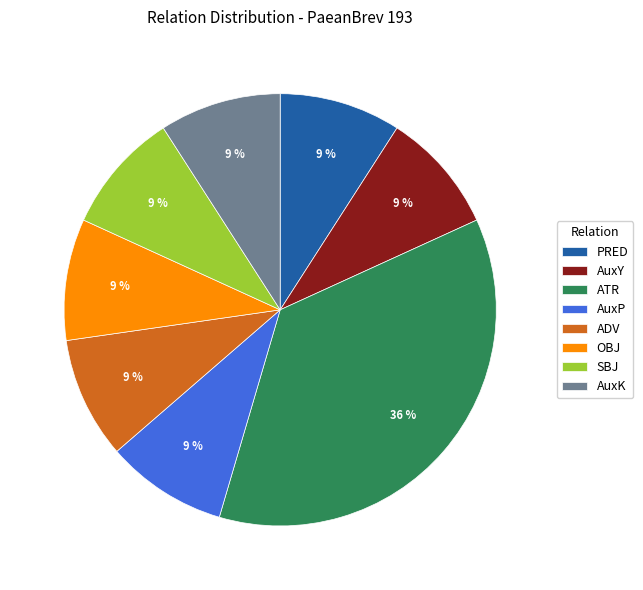

Does ATR represent more than half of the total?

No